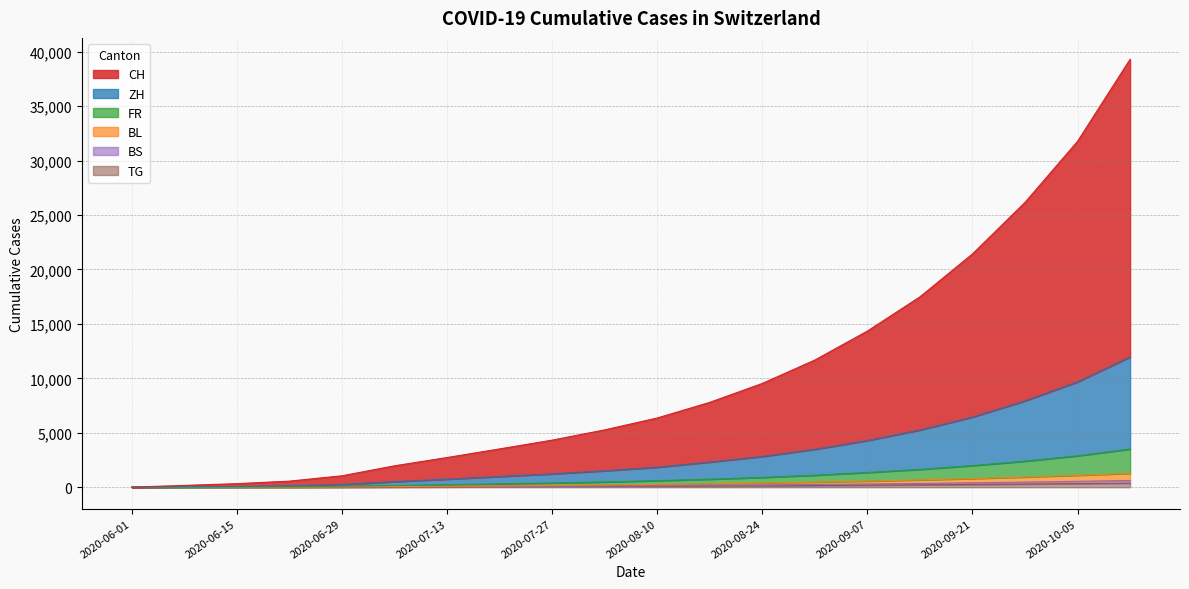

Is it true that TG equals 41 at 2020-09-07?

False